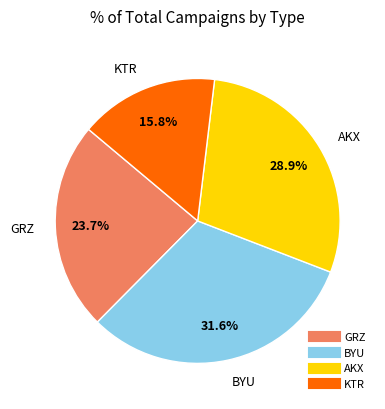

True or false: GRZ accounts for 24% of the total.

True